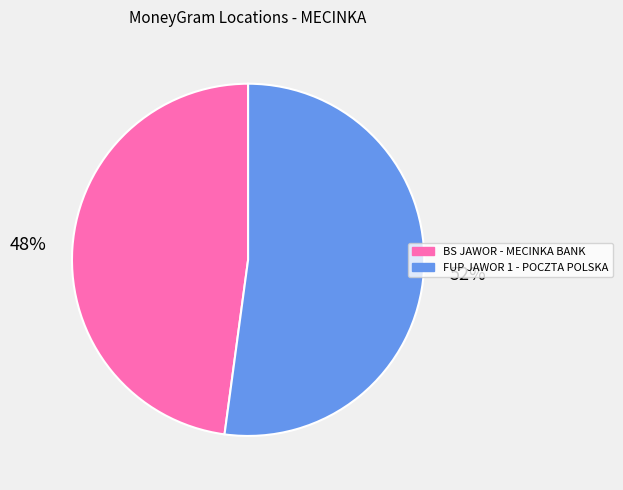

To the nearest percent, what is the combined percentage of BS JAWOR - MECINKA BANK and FUP JAWOR 1 - POCZTA POLSKA?

100%